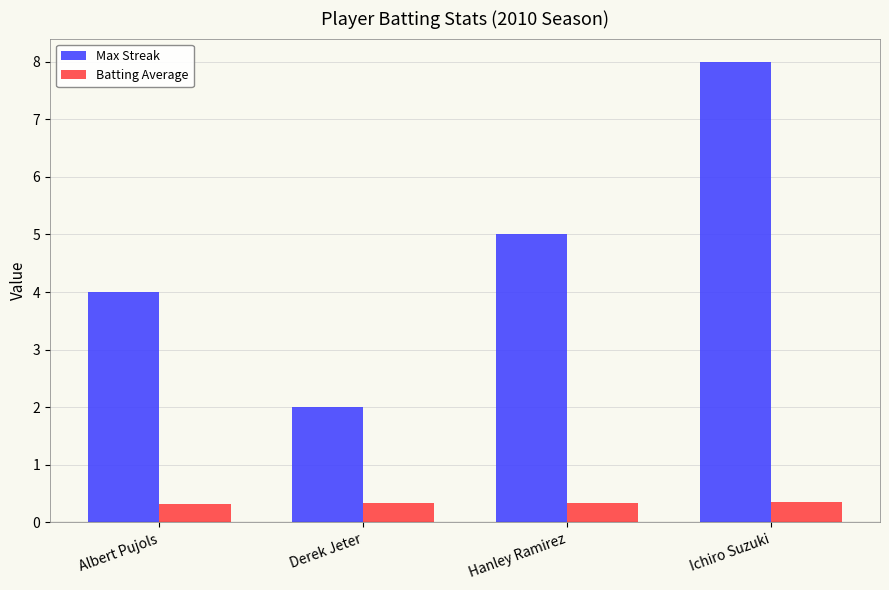

Read the Batting Average value at Derek Jeter.

0.3